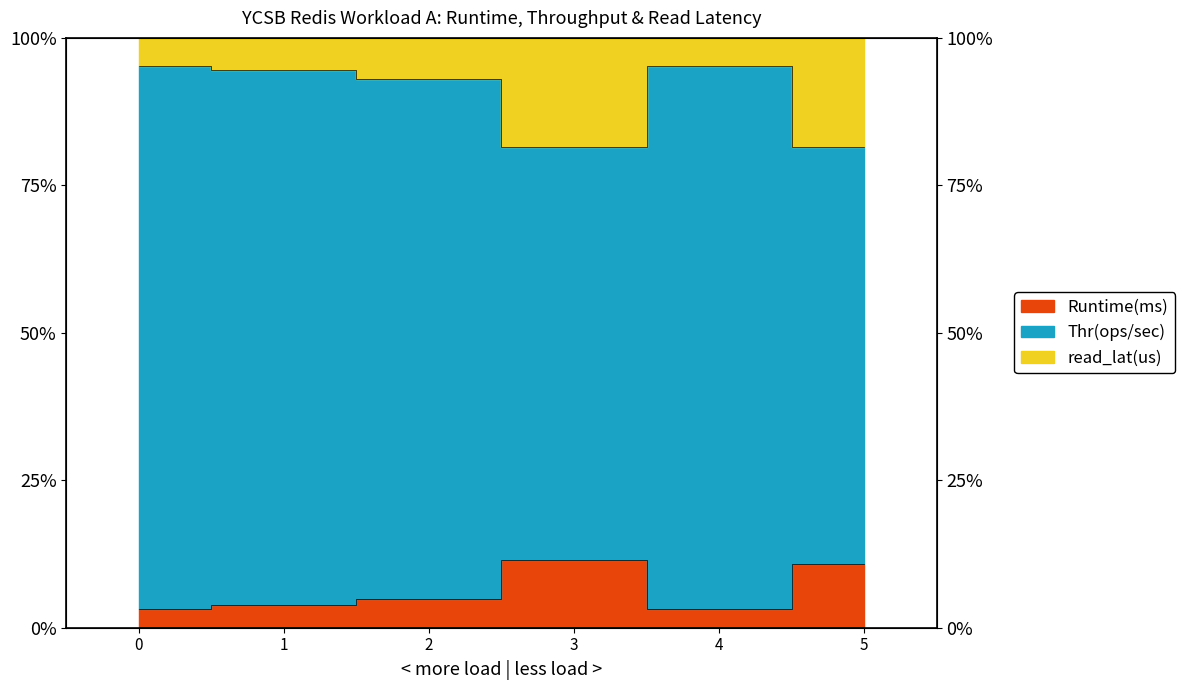

At which category is the sum across all series the highest?

4